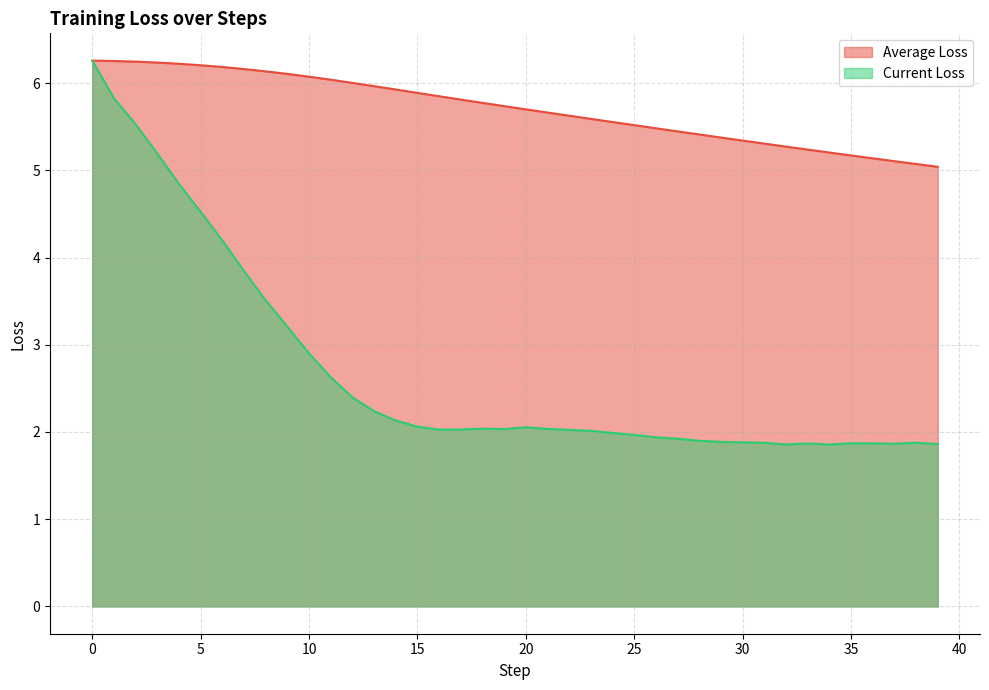

What is the highest value of the Average Loss series?

6.3